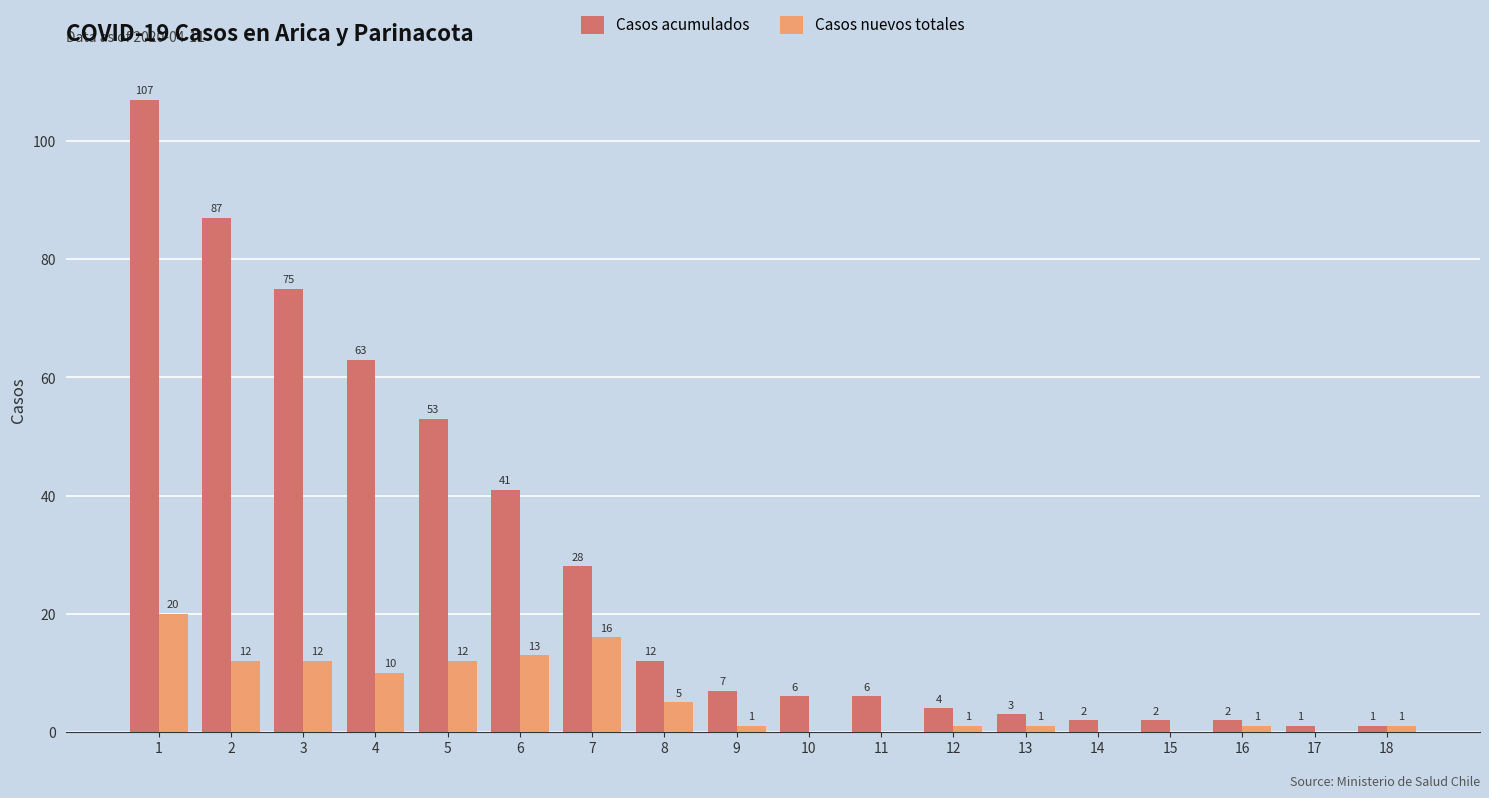

Does the chart contain stacked bars?

No